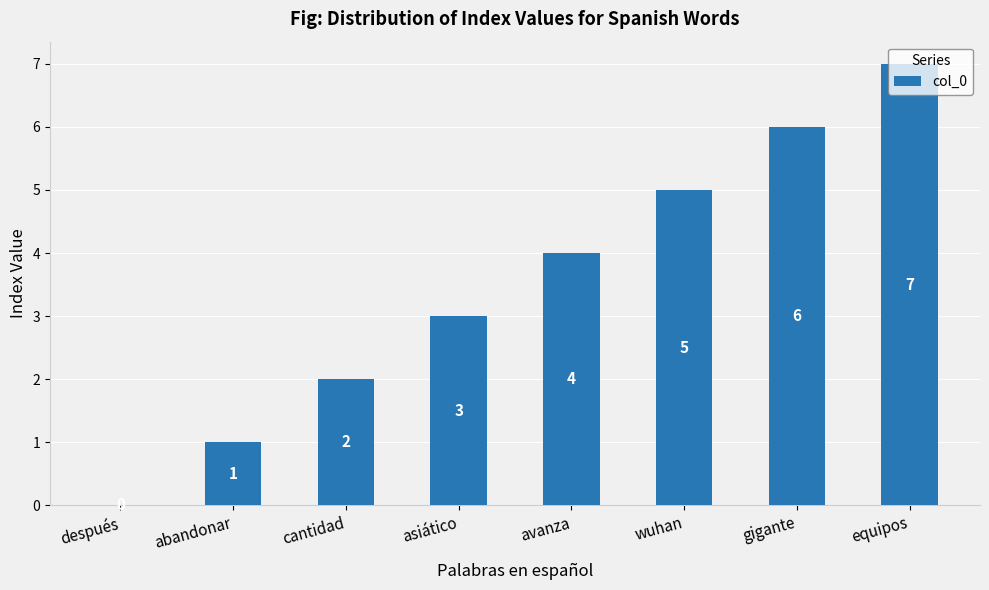

What is the sum of the values at gigante and después?

6